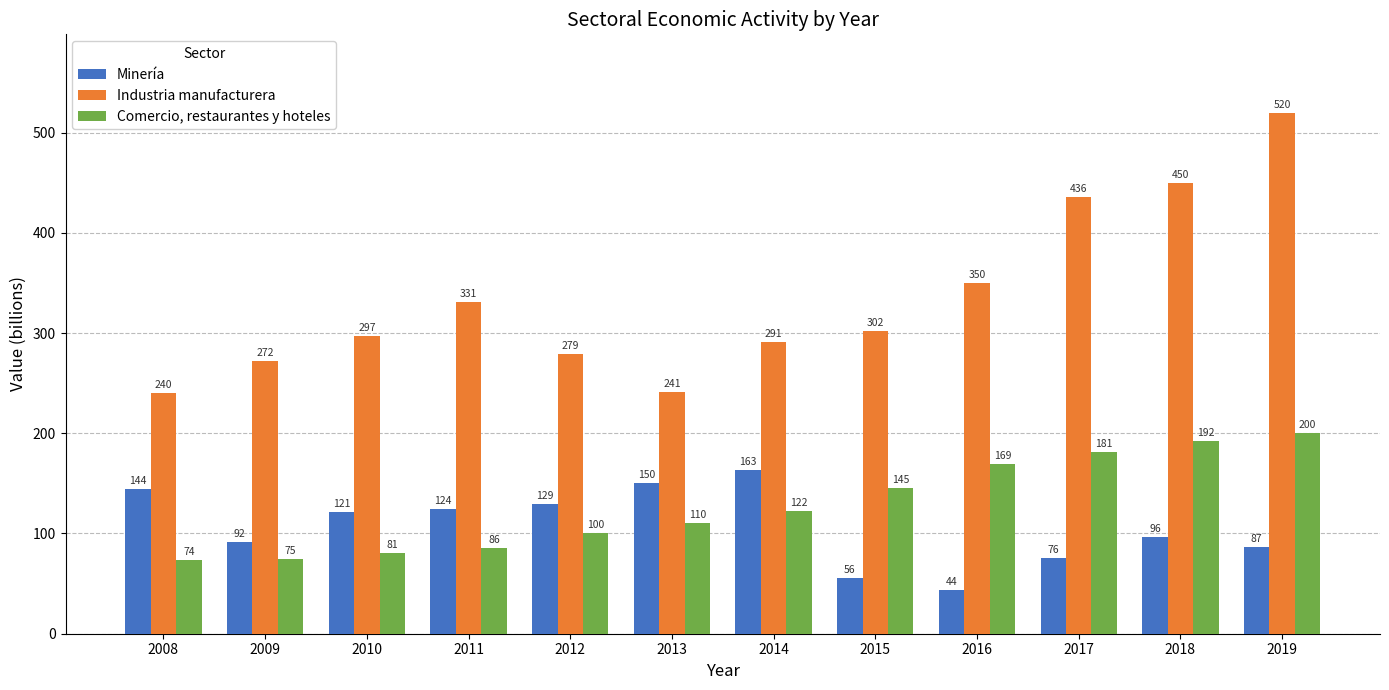

What is the value of the Comercio, restaurantes y hoteles bar at the 5th from the left?

100